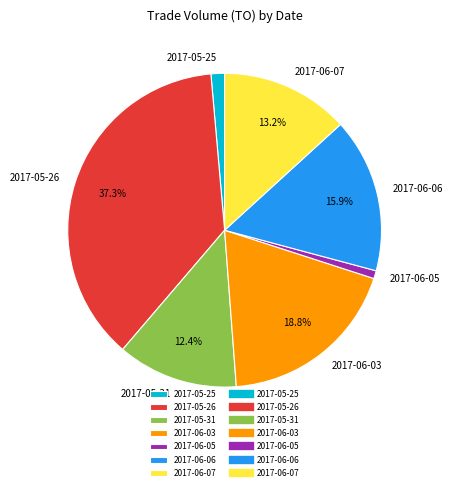

What percentage is the 2017-05-25 slice, to the nearest percent?

1%